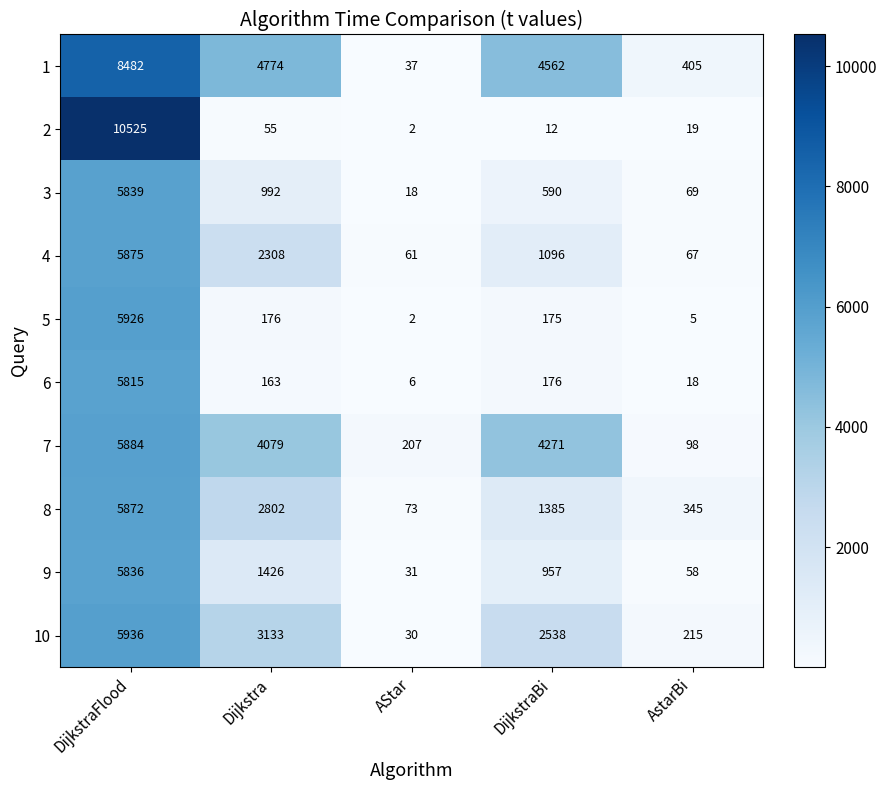

What is the highest value of the 4 series?

5875